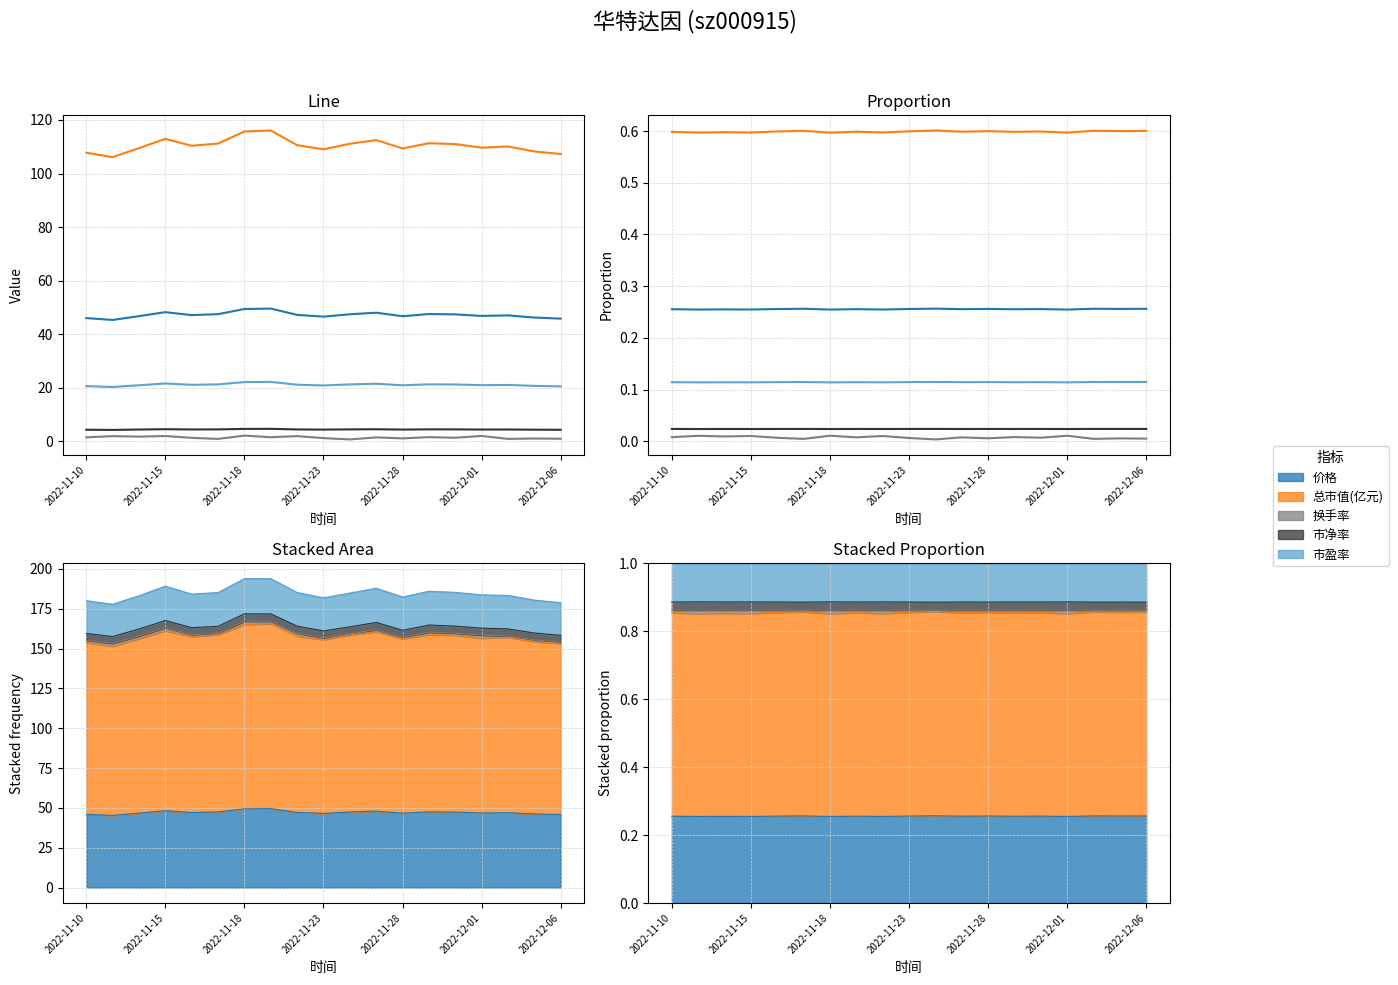

What are all the series names shown in the legend?

价格, 总市值(亿元), 换手率, 市净率, 市盈率